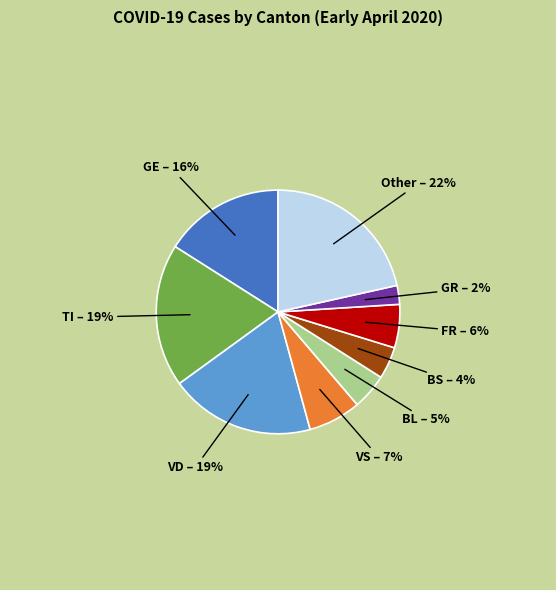

Do FR and BS together represent more than half of the pie?

No